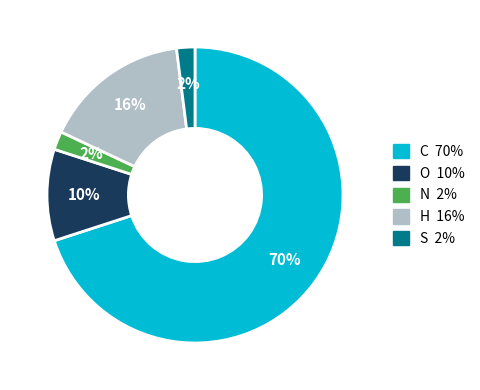

Which has a higher value, O or S?

O